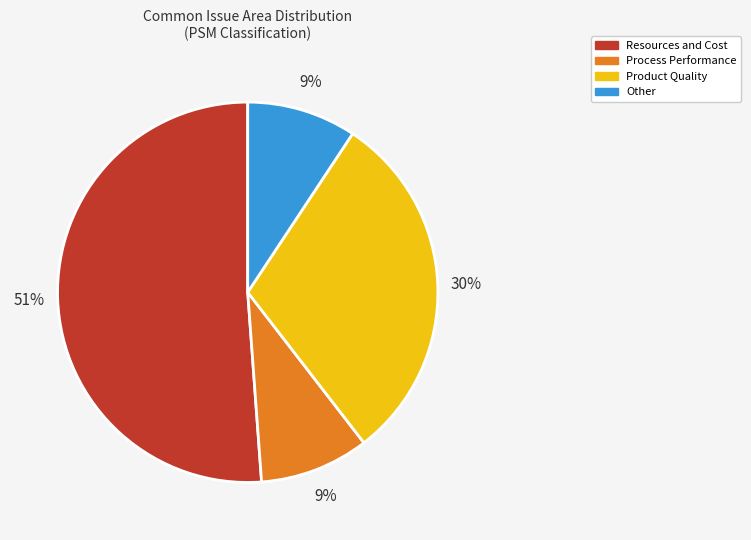

To the nearest percent, what percentage of the pie is Other?

9%